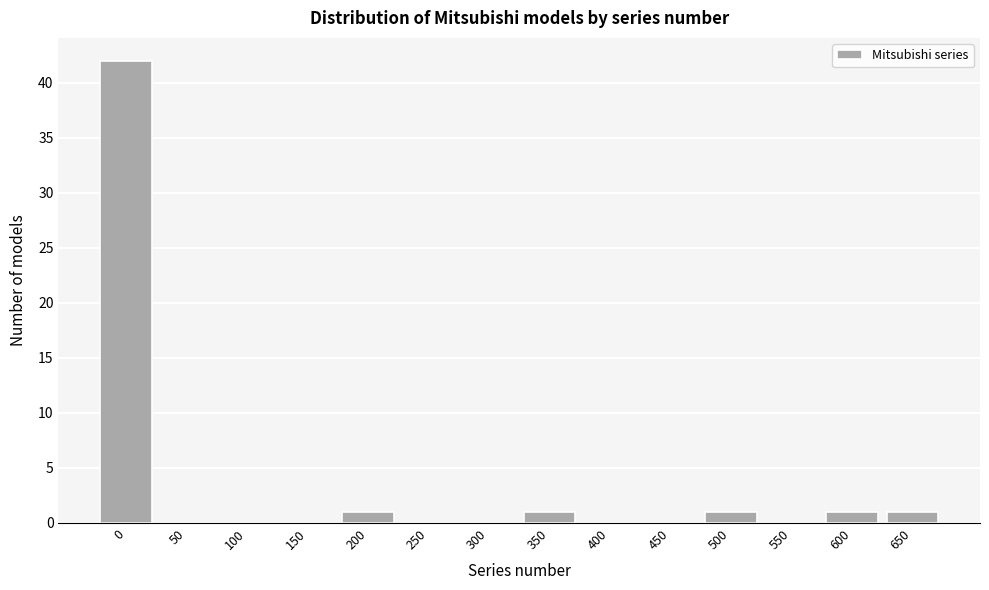

Reading right to left, transcribe all the data shown in this chart.

650=1	600=1	550=0	500=1	450=0	400=0	350=1	300=0	250=0	200=1	150=0	100=0	50=0	0=42